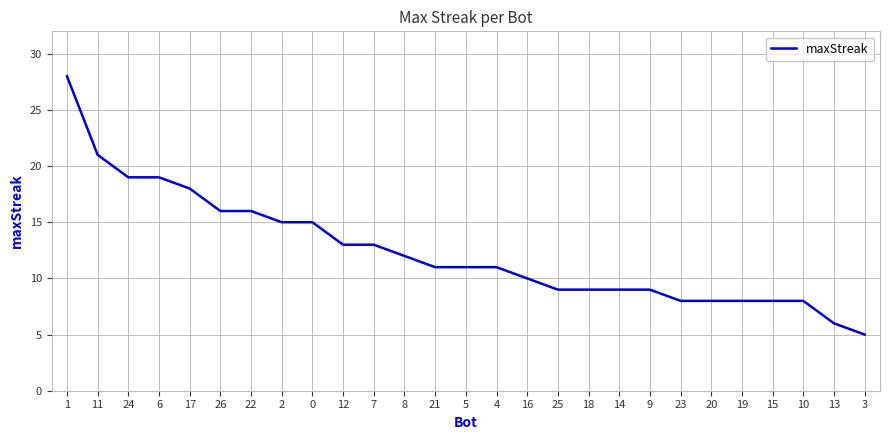

What position from the right is 2?

20